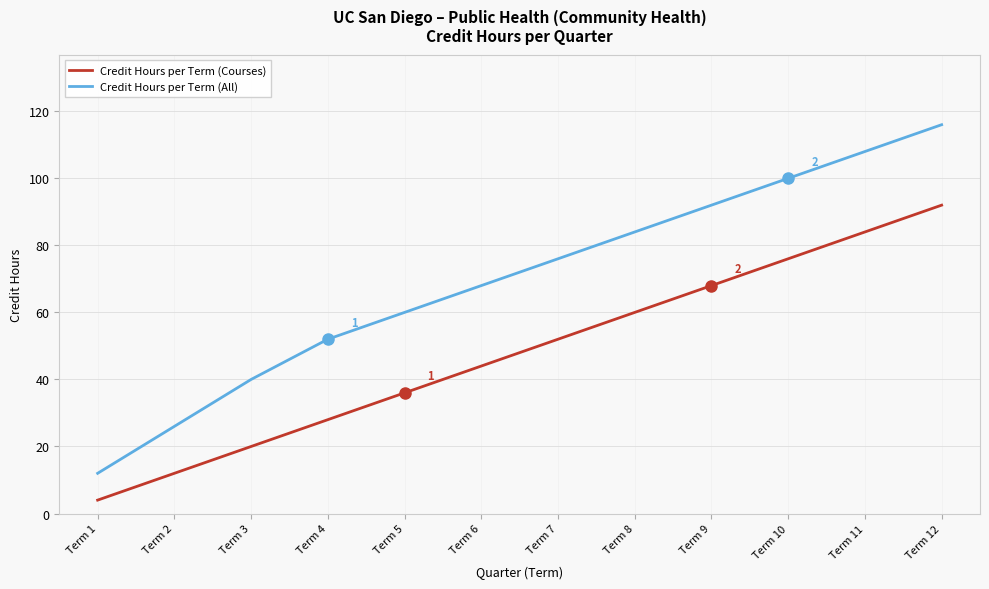

What is the total value across all series at Term 8?

144